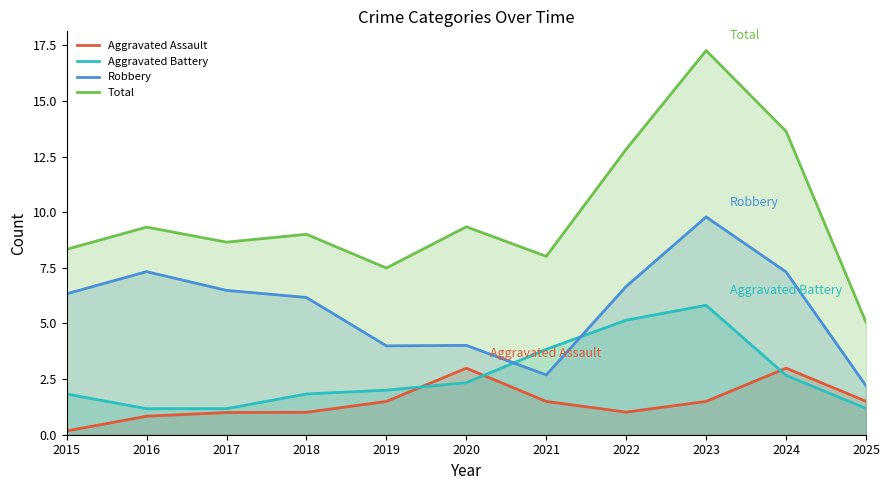

Read the Aggravated Battery value at 2025.

1